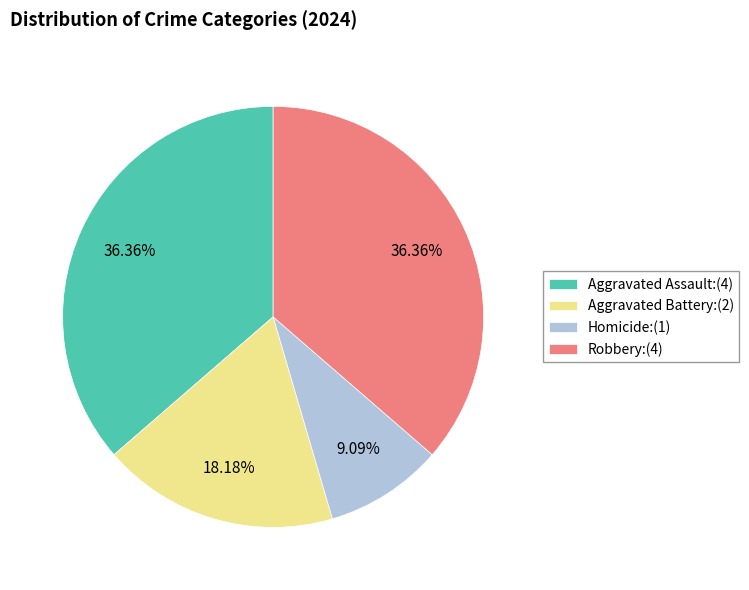

The Aggravated Battery slice represents 25% of the pie. True or false?

False